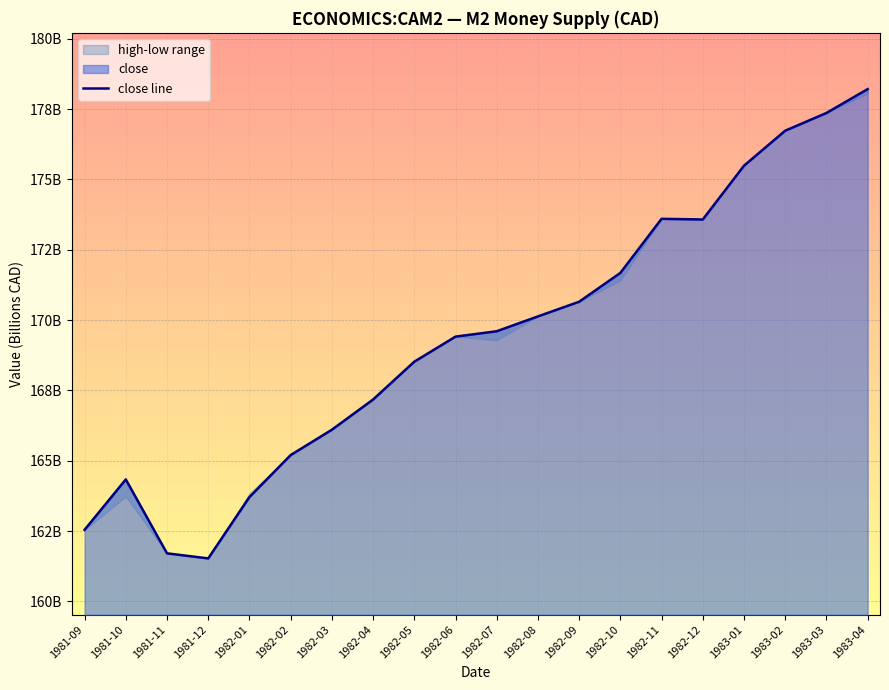

What is the change in value from 1982-05 to 1982-11?

+5.1